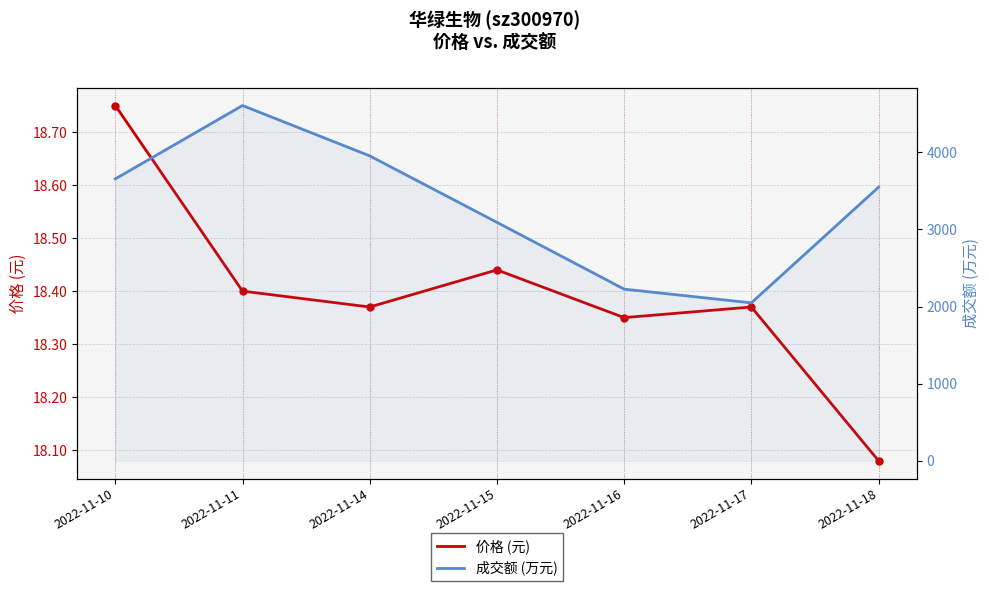

True or false: 成交额 (万元) and 价格 (元) cross at least once.

False